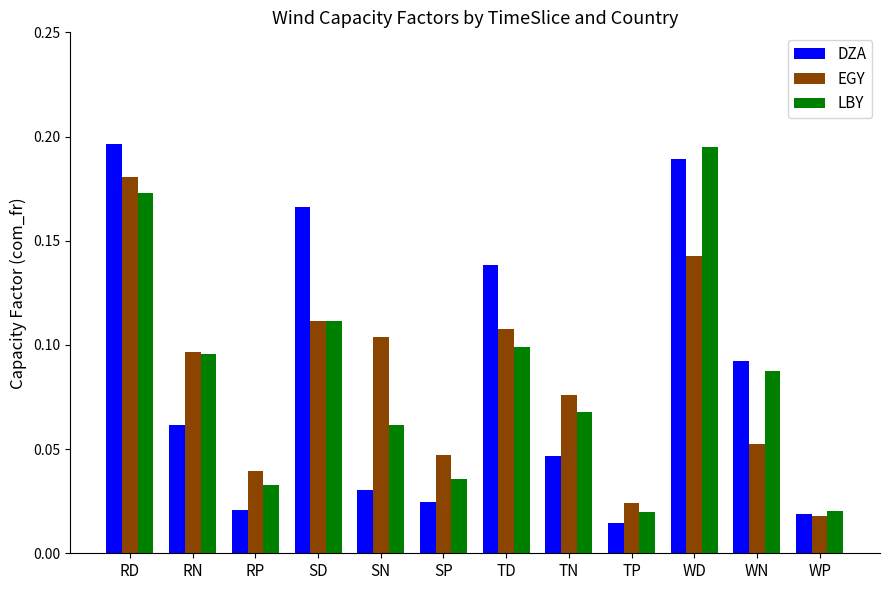

Which category has the lowest value in the EGY series?

WP